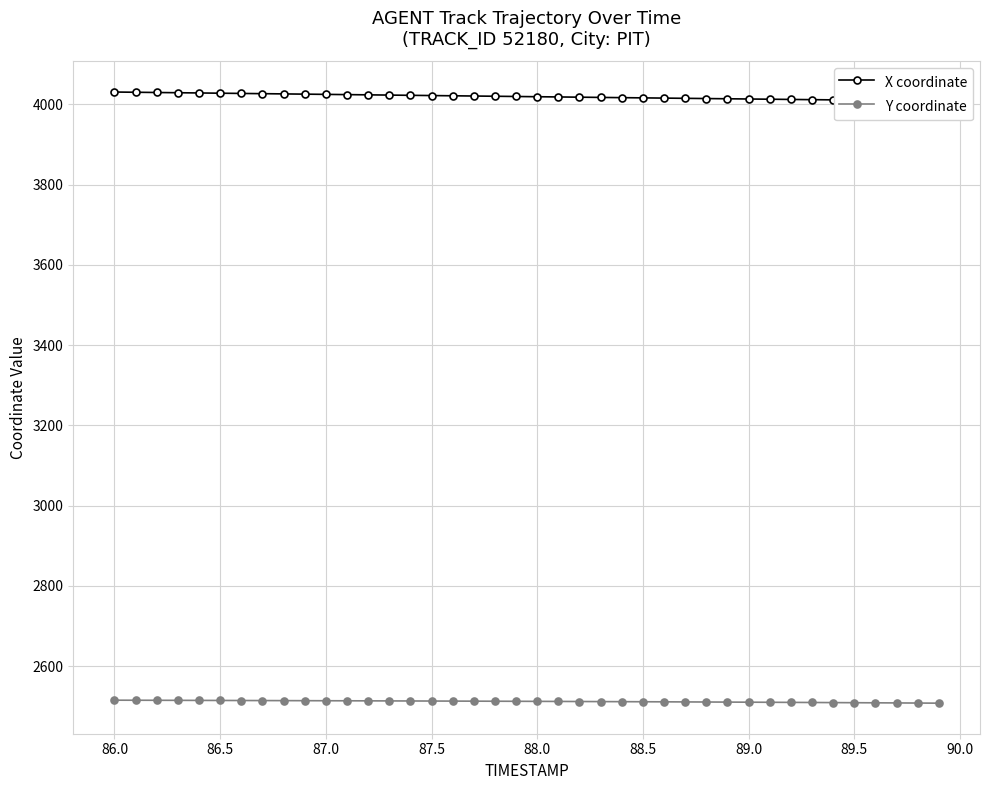

Reading left to right, list all the values displayed in this chart.

X coordinate: 4031.1	4030.5	4029.9	4029.3	4028.7	4028.1	4027.6	4027.0	4026.4	4025.8	4025.2	4024.6	4024.0	4023.4	4022.8	4022.3	4021.7	4021.1	4020.5	4019.9	4019.3	4018.8	4018.2	4017.6	4017.1	4016.5	4015.9	4015.3	4014.8	4014.2	4013.7	4013.1	4012.6	4012.0	4011.5	4011.0	4010.4	4009.9	4009.4	4008.9
Y coordinate: 2515.2	2515.0	2514.9	2514.8	2514.6	2514.5	2514.3	2514.2	2514.1	2513.9	2513.8	2513.6	2513.5	2513.3	2513.2	2513.0	2512.9	2512.7	2512.6	2512.4	2512.2	2512.0	2511.8	2511.7	2511.5	2511.3	2511.1	2510.8	2510.6	2510.4	2510.2	2509.9	2509.7	2509.4	2509.1	2508.9	2508.6	2508.3	2508.0	2507.7